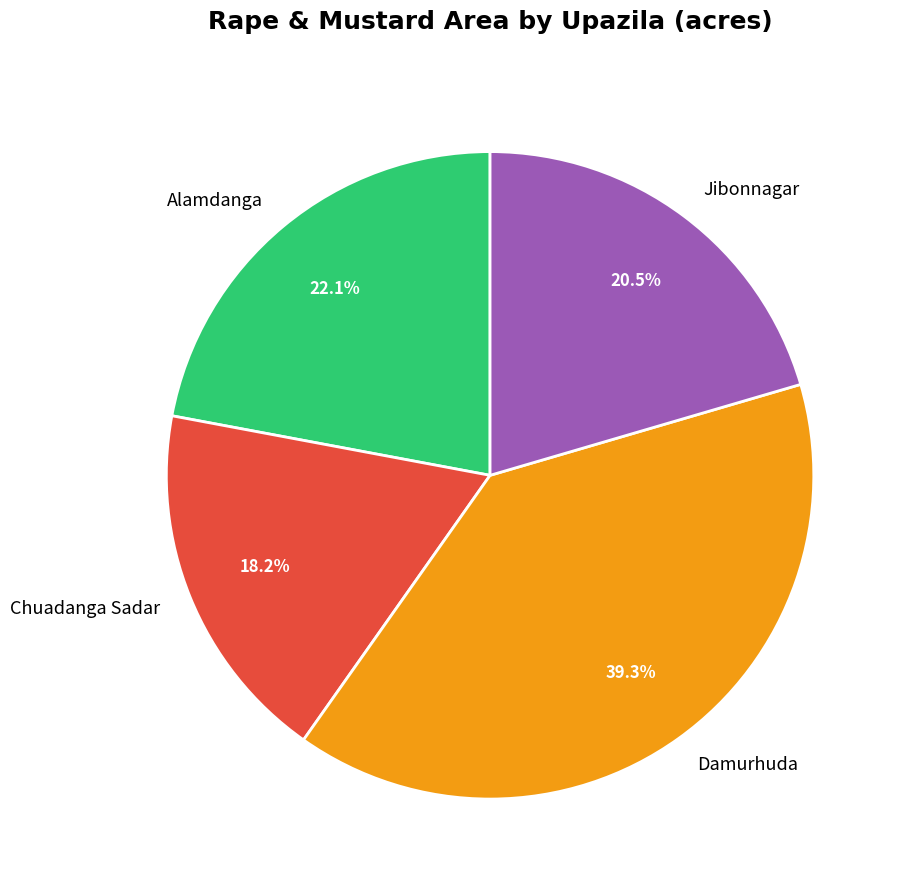

The Damurhuda slice represents 39% of the pie. True or false?

True